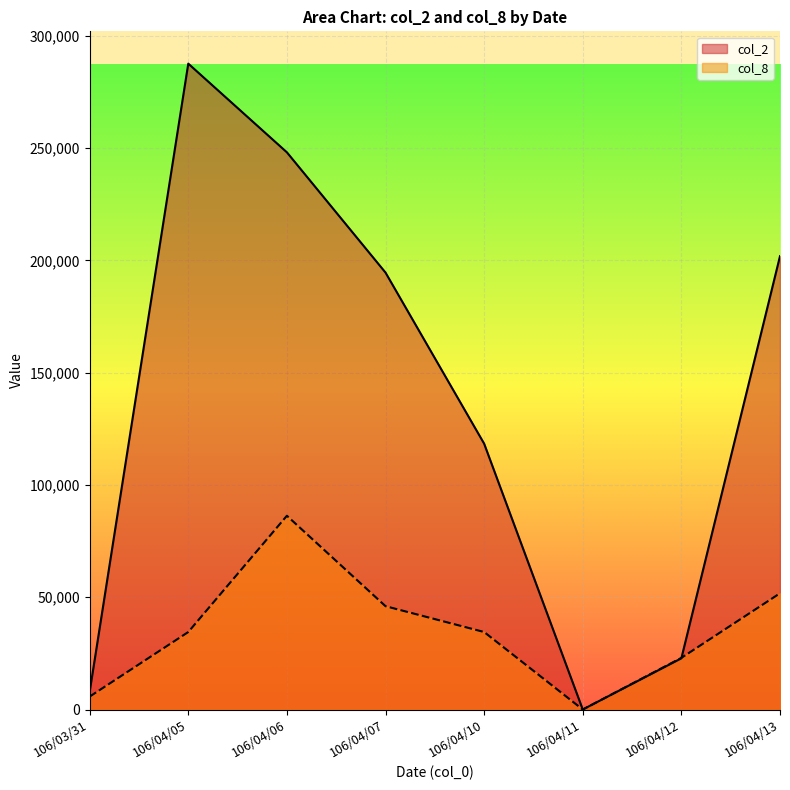

What is the label of the 6th point from the right?

106/04/06